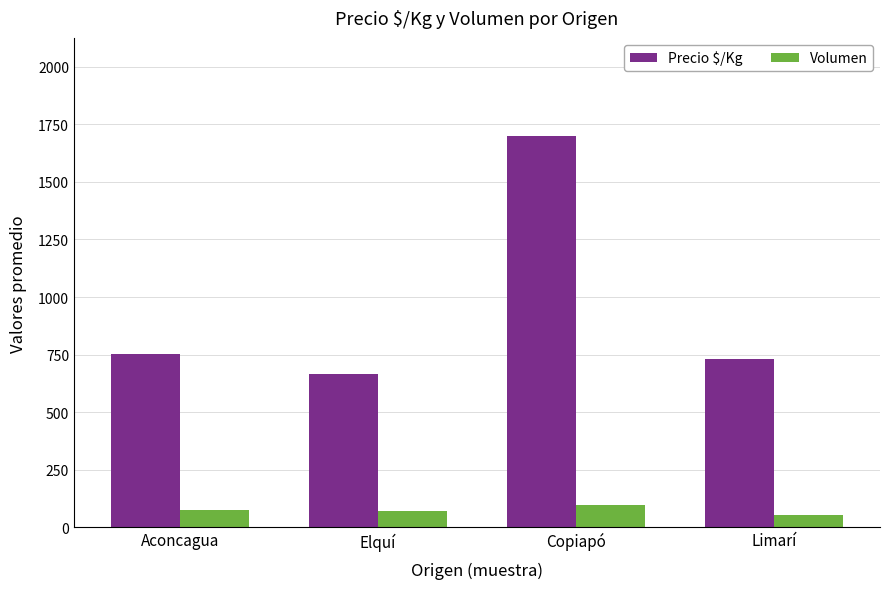

Which category has the highest value in the Volumen series?

Copiapó